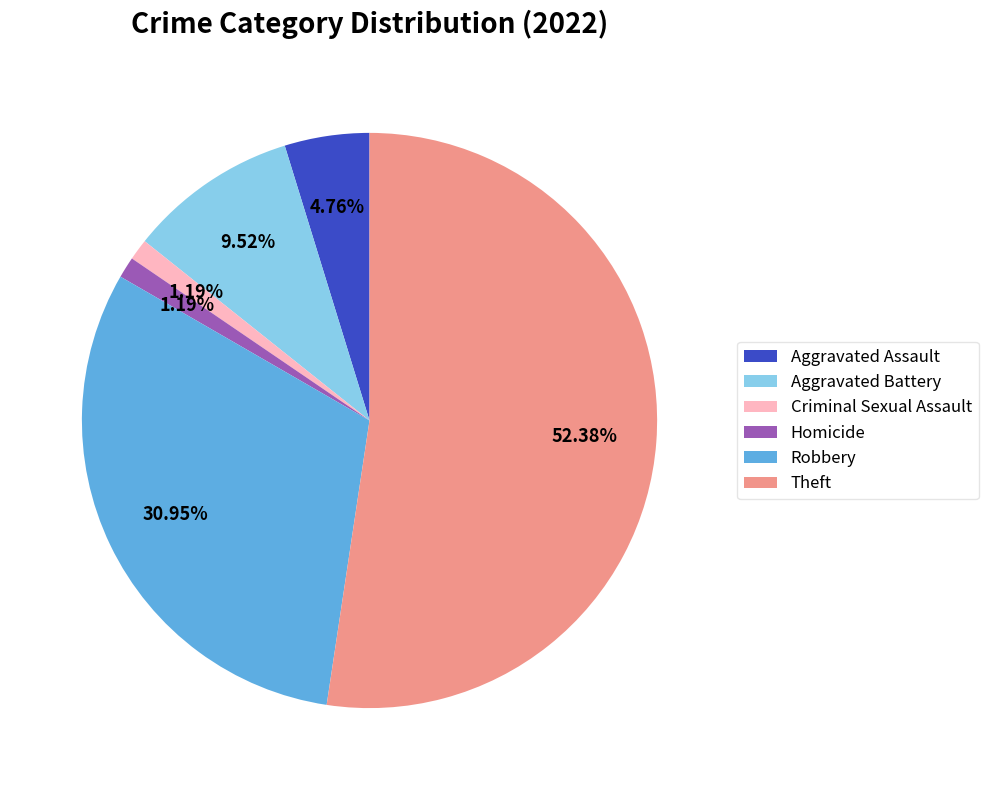

How many slices are in this pie chart?

6